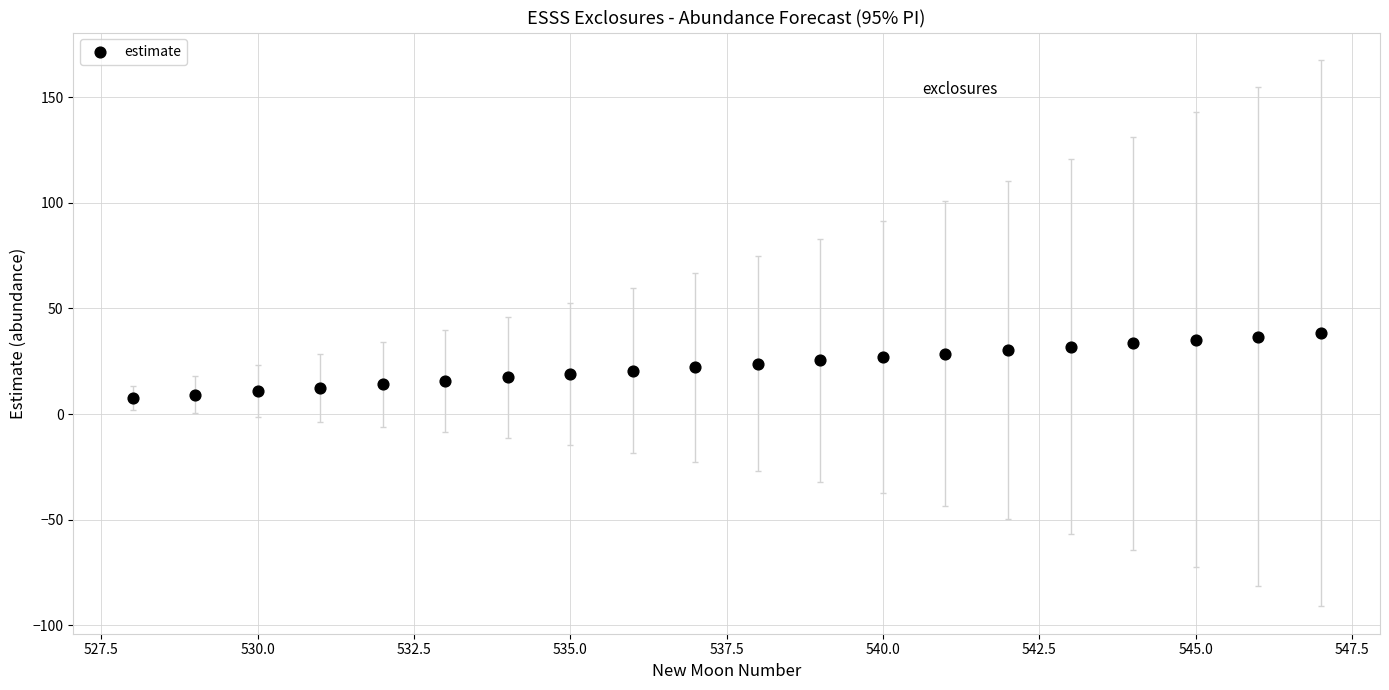

What is the range of X values (max minus min)?

19.0